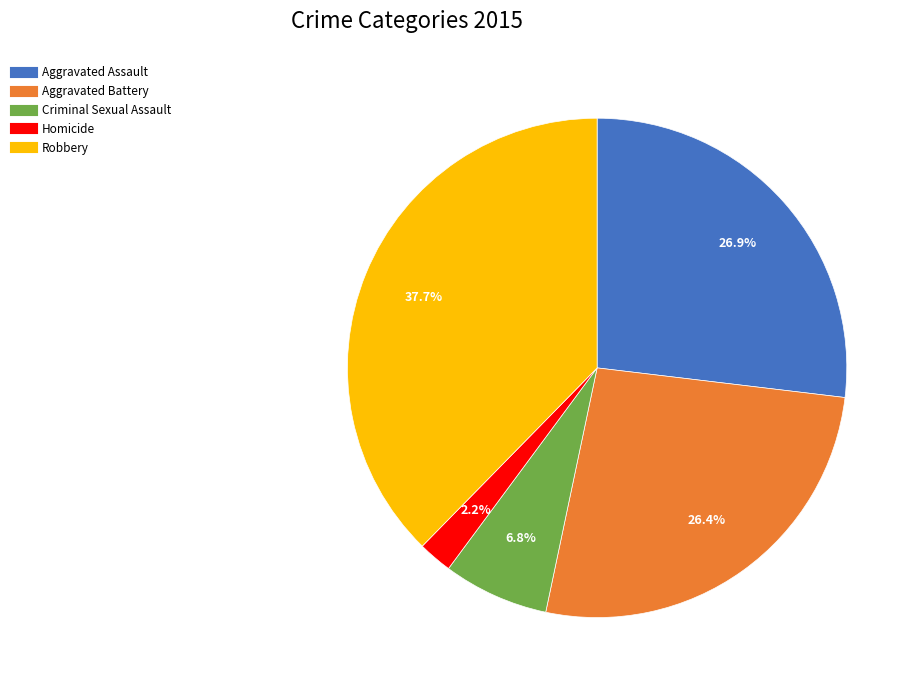

Approximately how many times larger is the value at Robbery compared to Homicide?

17.1